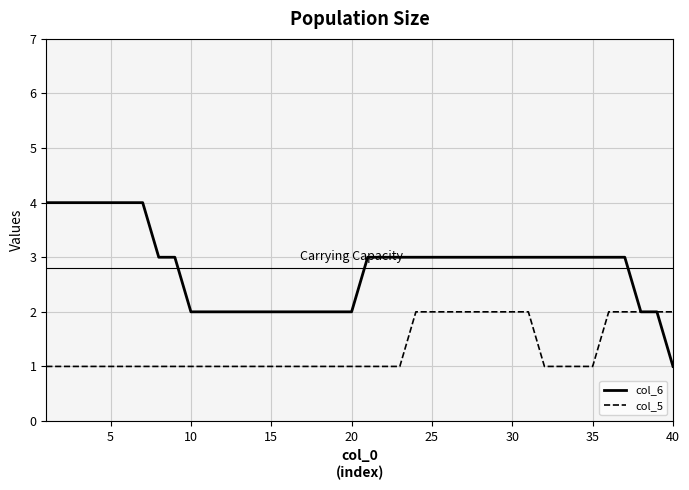

Which series has the widest spread of values?

col_6